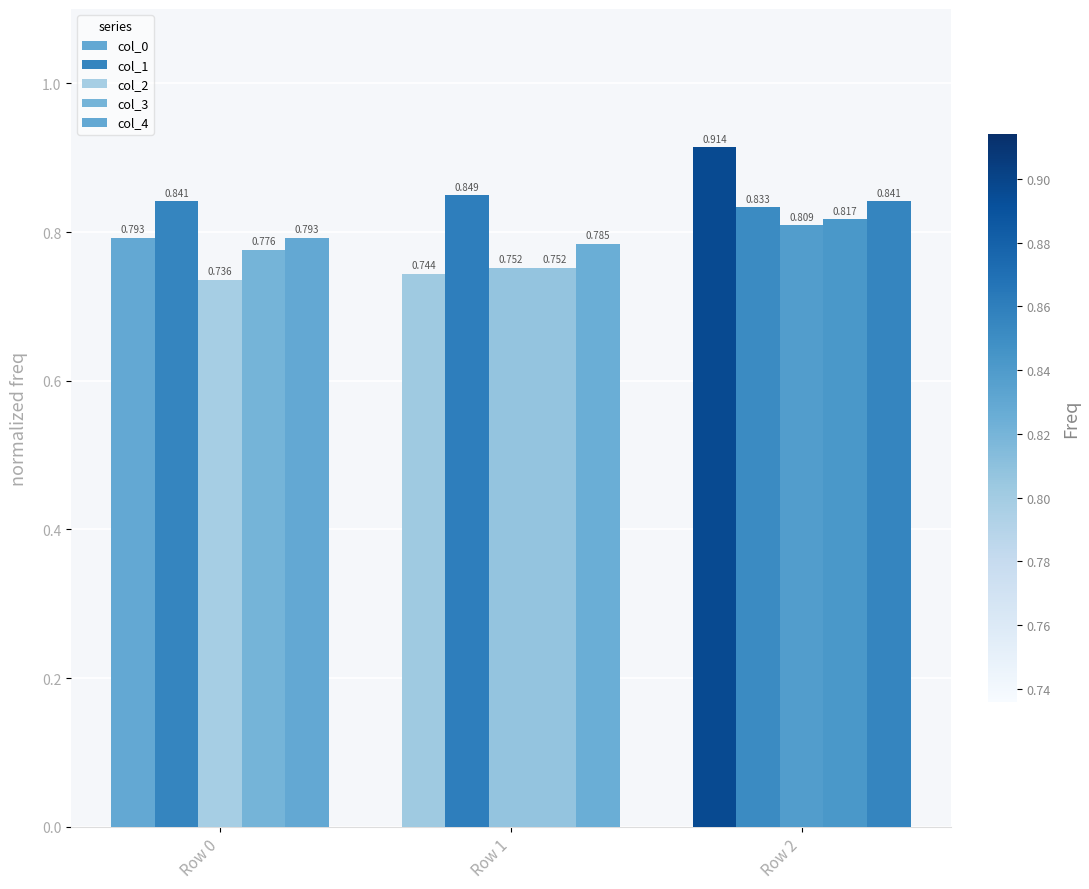

What is the spread (max minus min) of values at Row 2?

0.1